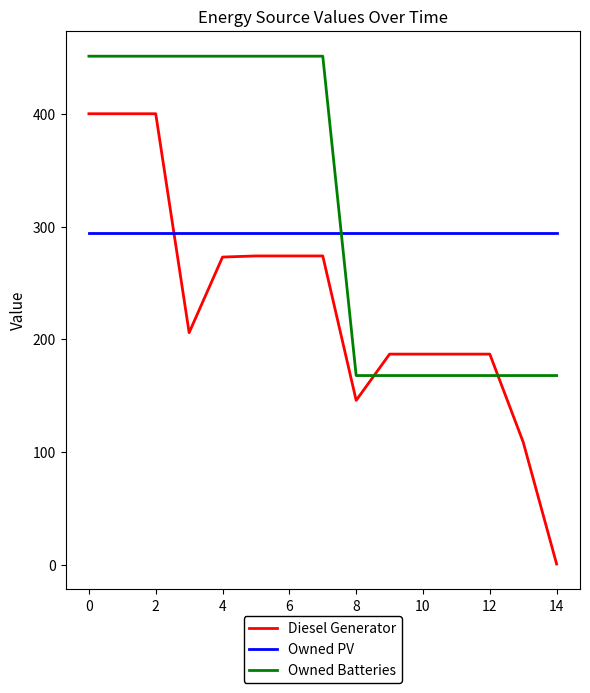

Which series has the largest total across all categories?

Owned Batteries